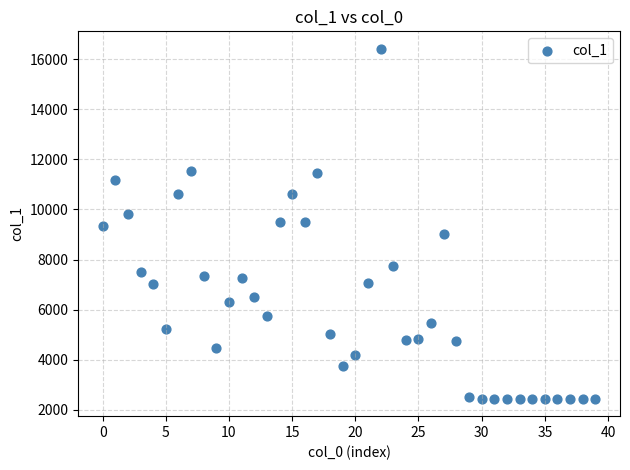

What is the range of Y values (max minus min)?

13962